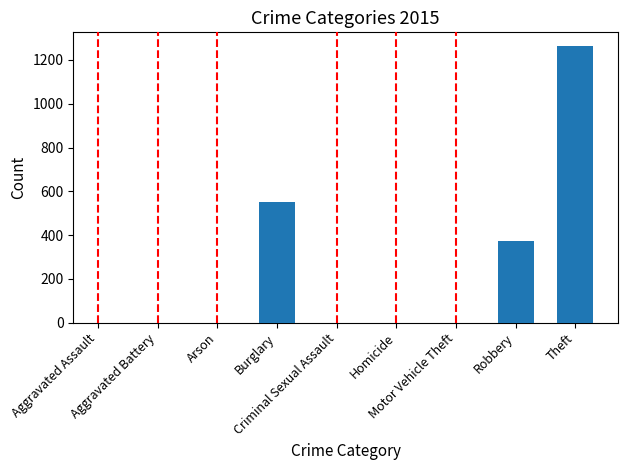

Rank the categories by value from highest to lowest.

Theft, Burglary, Robbery, Motor Vehicle Theft, Aggravated Battery, Aggravated Assault, Criminal Sexual Assault, Arson, Homicide